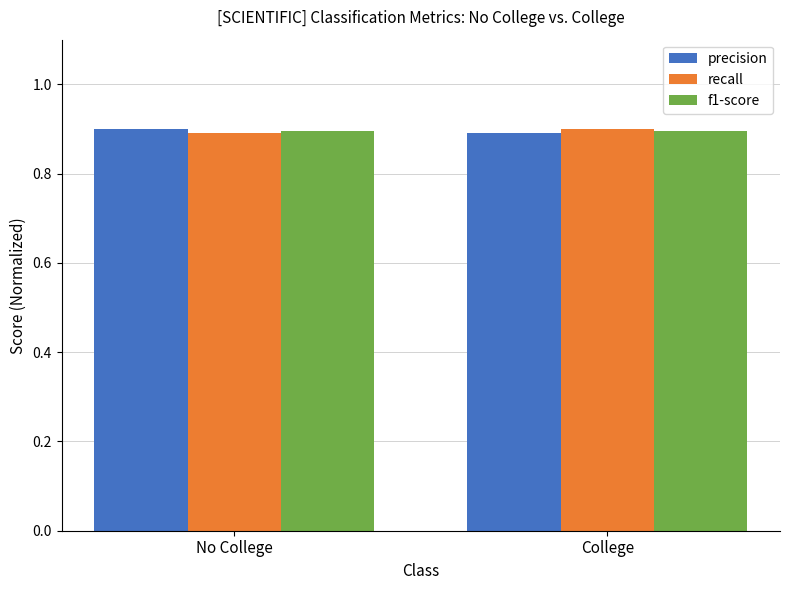

The value of precision at No College is 1.4. True or false?

False